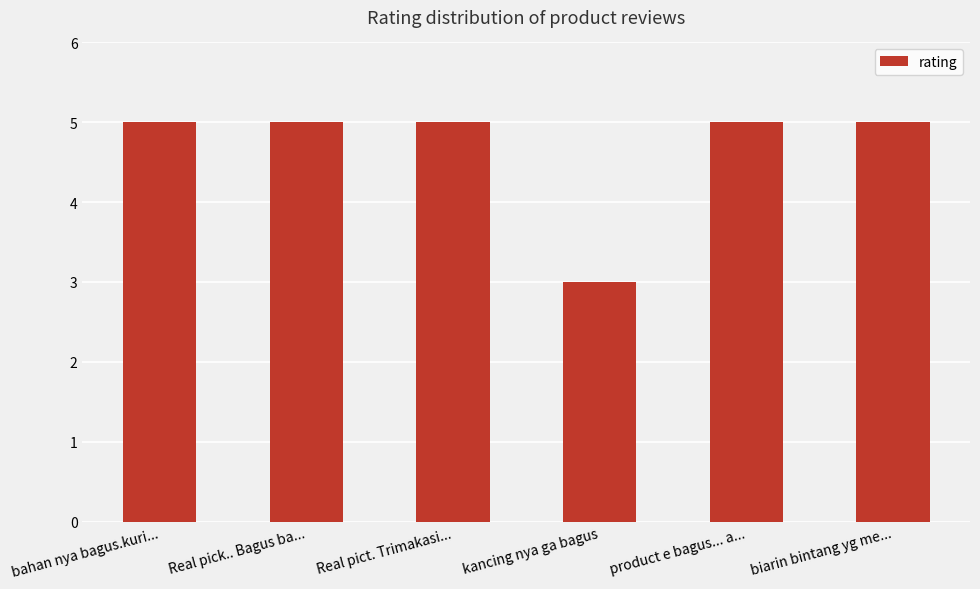

What is the difference between the maximum and minimum values?

2